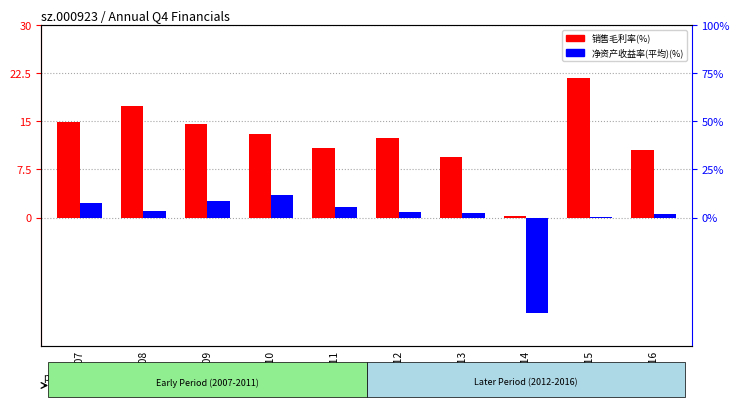

Rank the categories by 净资产收益率(平均)(%) value from lowest to highest.

2014, 2015, 2016, 2013, 2012, 2008, 2011, 2007, 2009, 2010